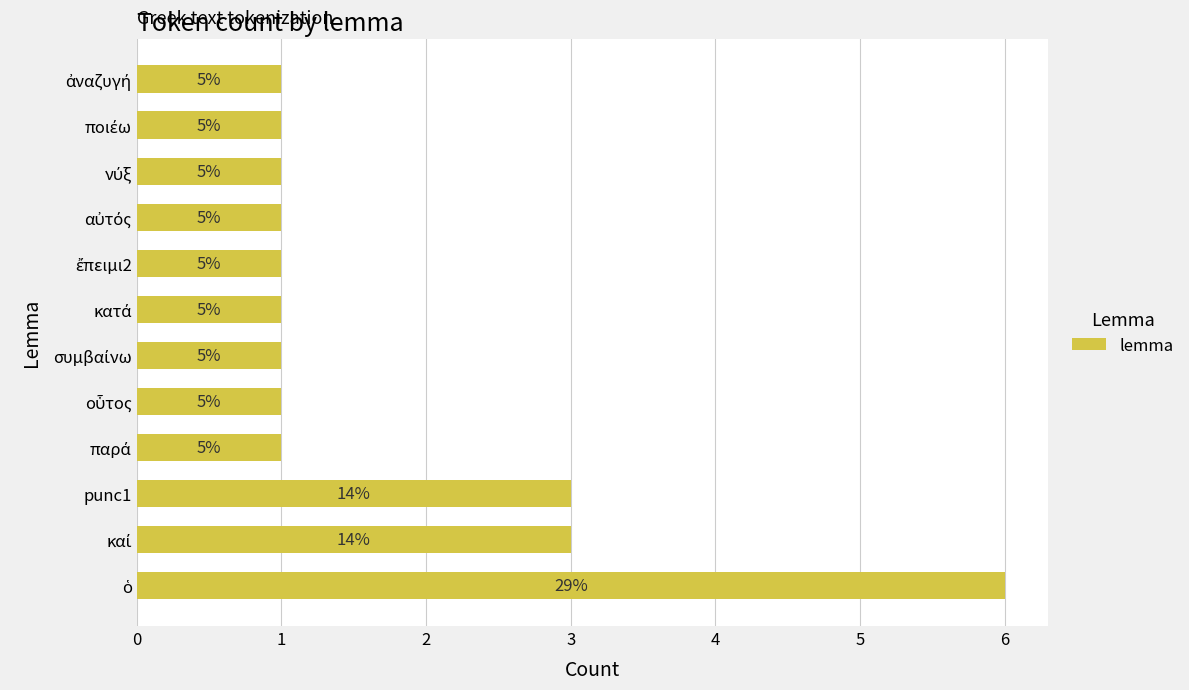

Are the bars horizontal?

Yes